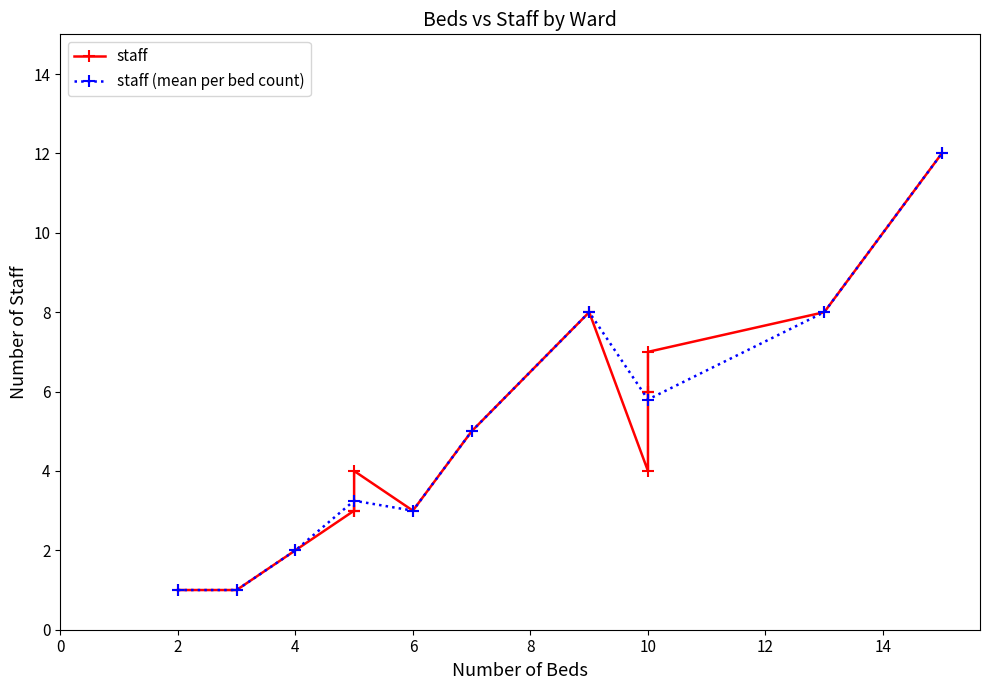

The value of staff at Otolaryngology Ward is 5. True or false?

False